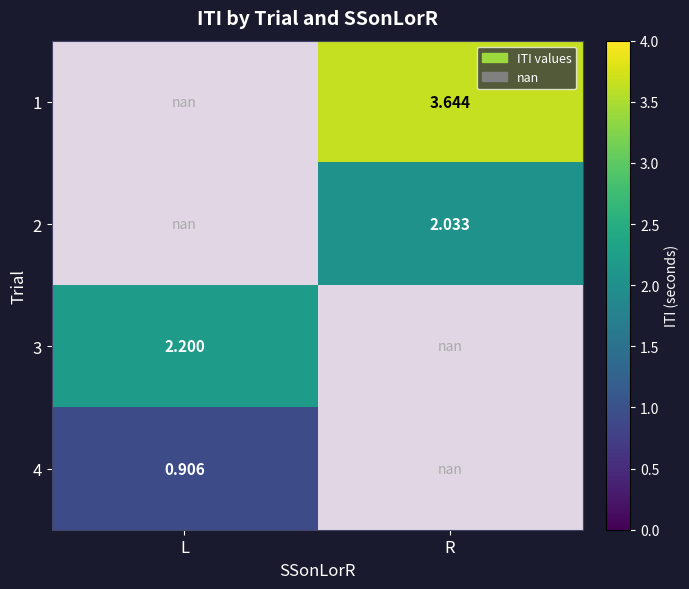

What is the lowest value of the L series?

0.9